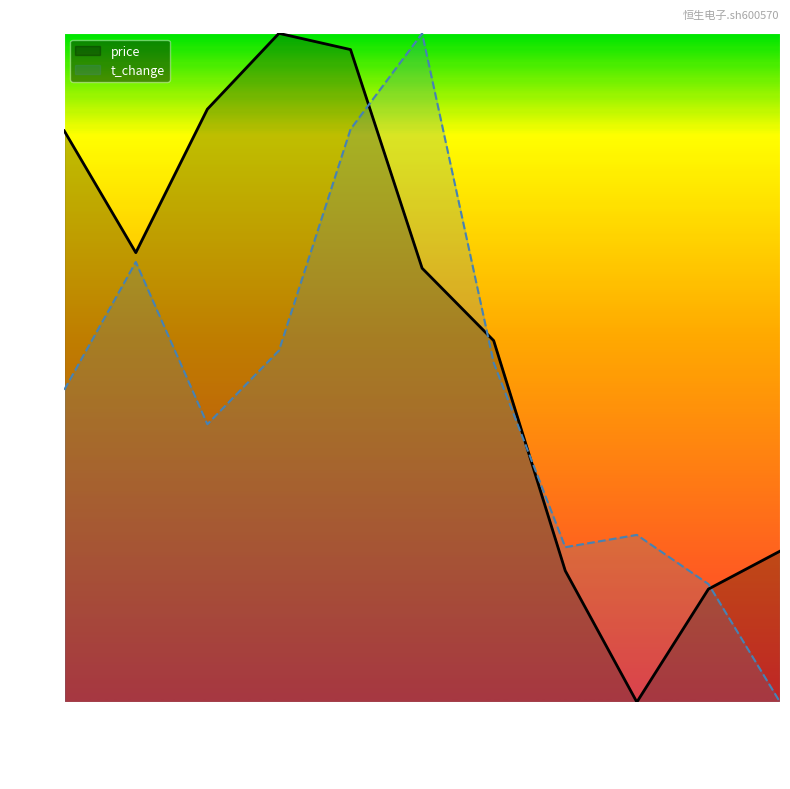

What is the difference between the maximum and minimum values in the t_change series?

1.0